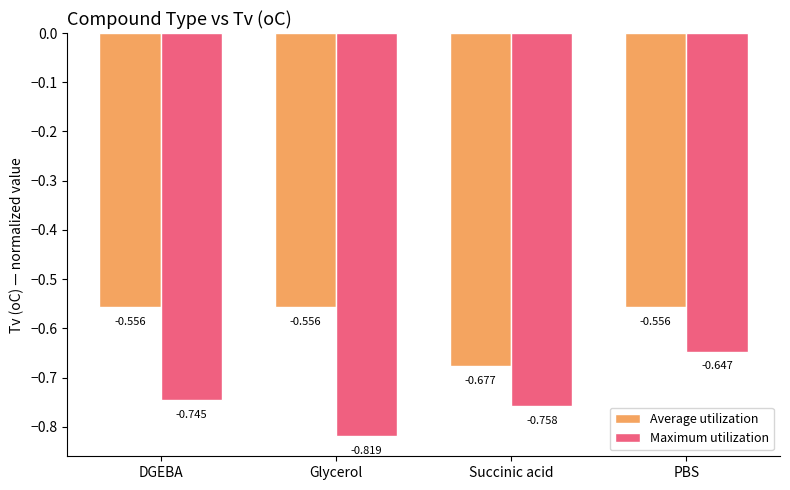

Which series has the largest range (max minus min)?

Maximum utilization